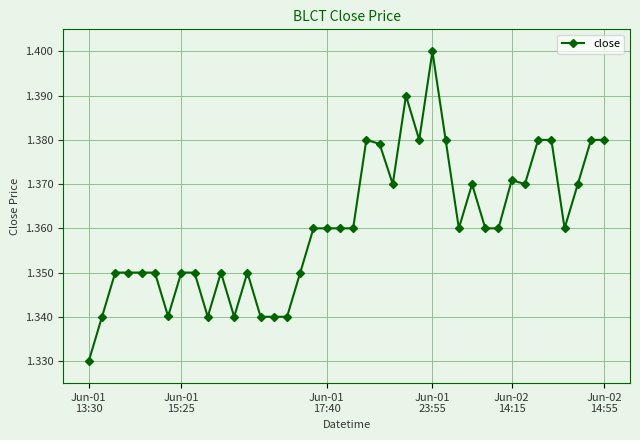

Is this an area chart (filled region under the line)?

No